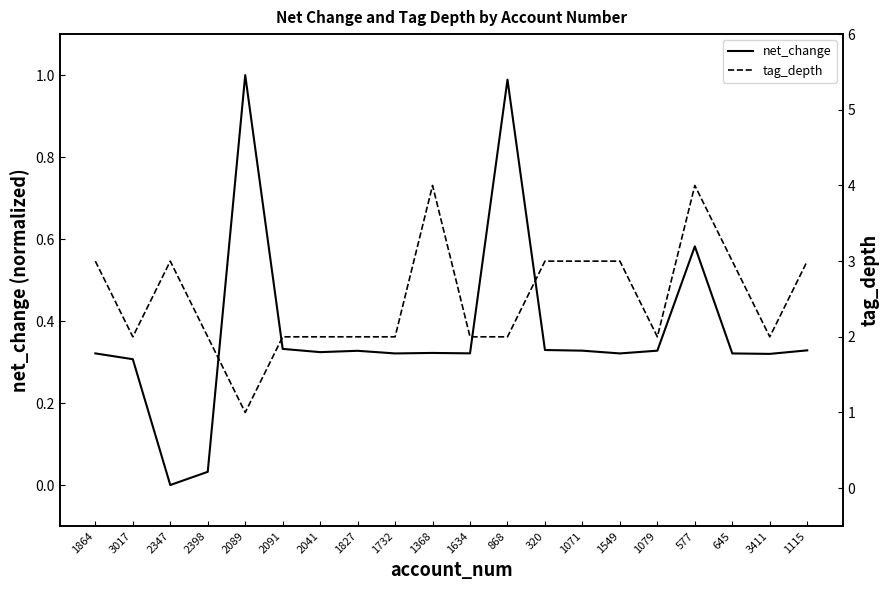

What is the value of the net_change point at the 15th from the left?

0.3